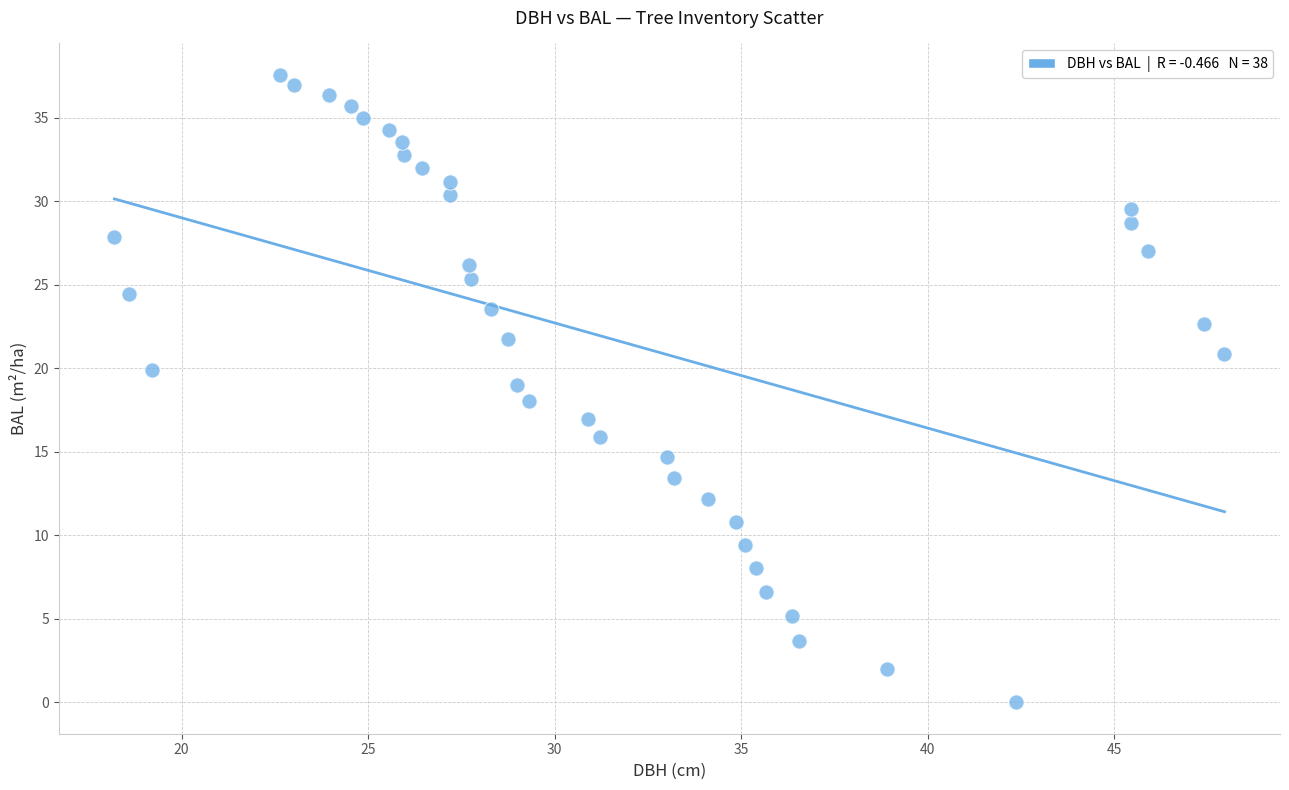

What is the range of X values (max minus min)?

29.8